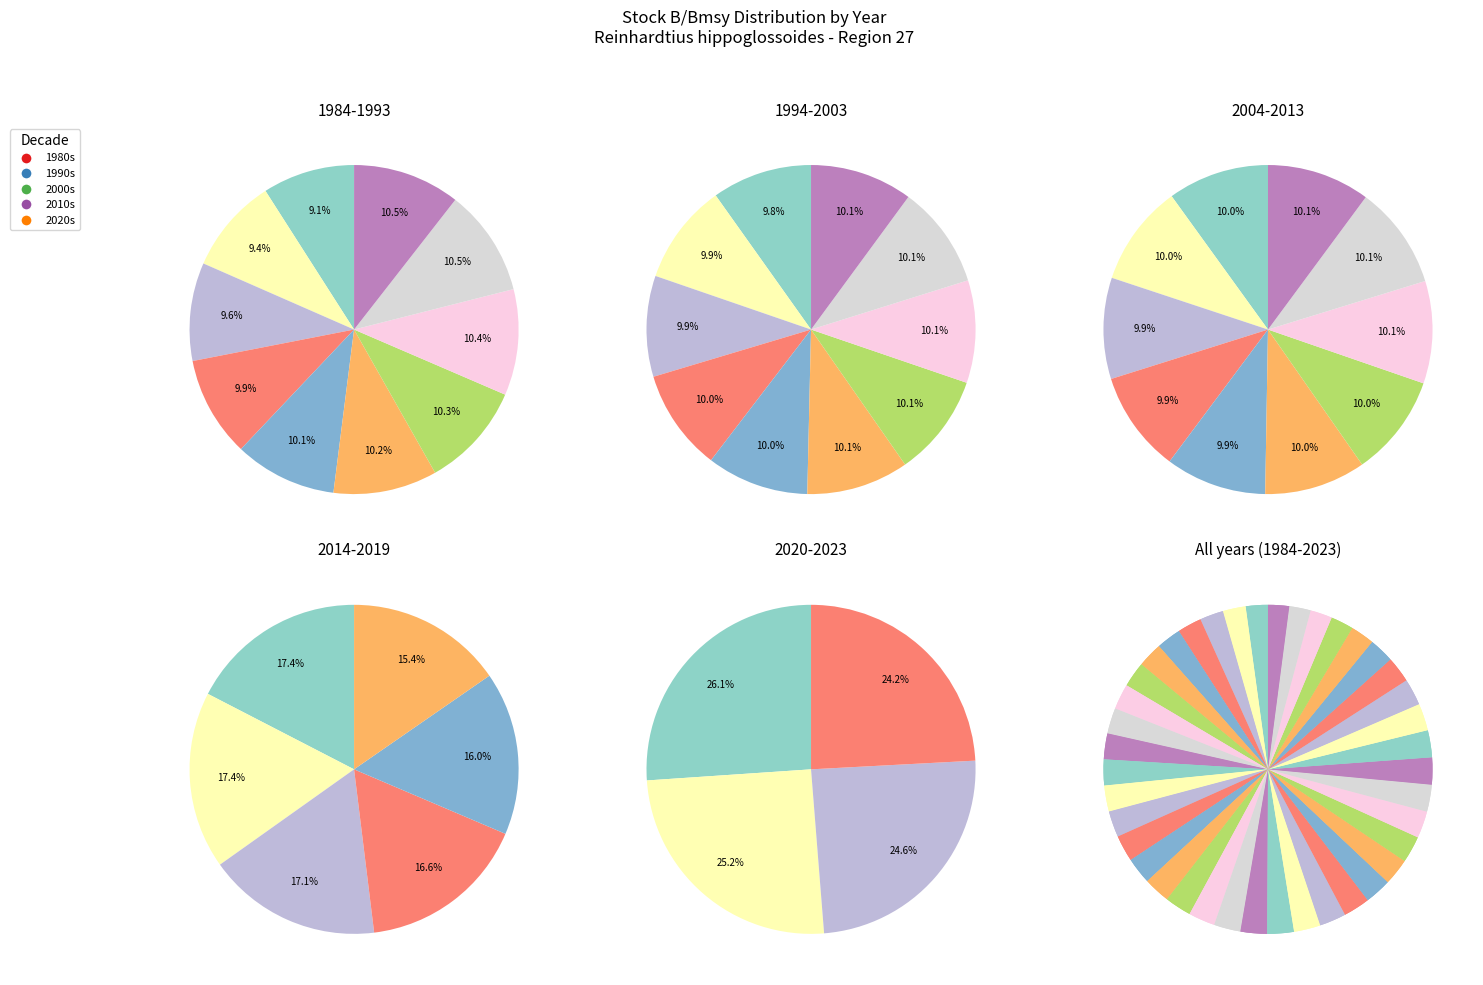

What percentage is the 1995 slice, to the nearest percent?

3%